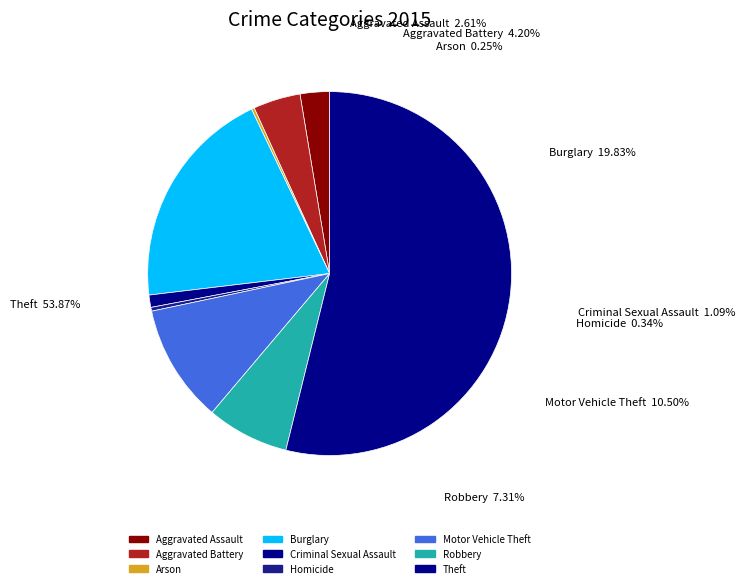

Rank the categories by value from highest to lowest.

Theft, Burglary, Motor Vehicle Theft, Robbery, Aggravated Battery, Aggravated Assault, Criminal Sexual Assault, Homicide, Arson